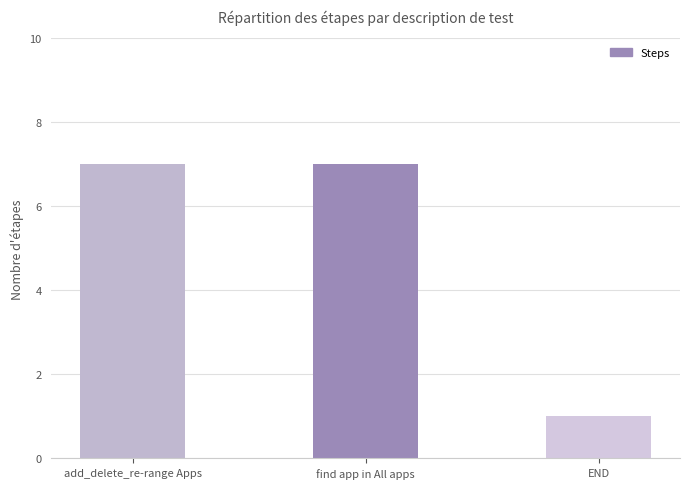

True or false: the data shows 7 at find app in All apps.

True